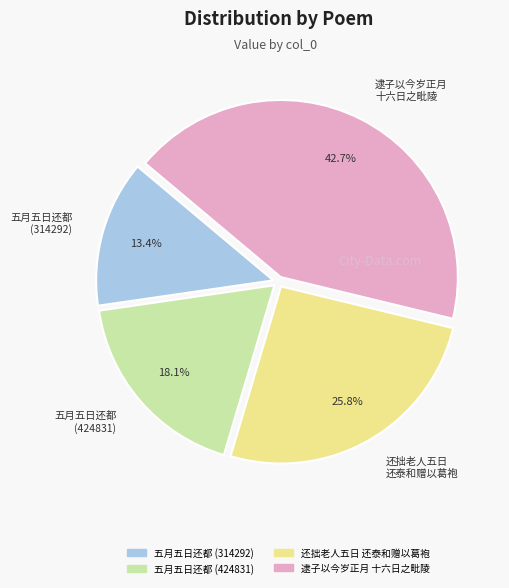

The 五月五日还都 (314292) slice represents 6% of the pie. True or false?

False